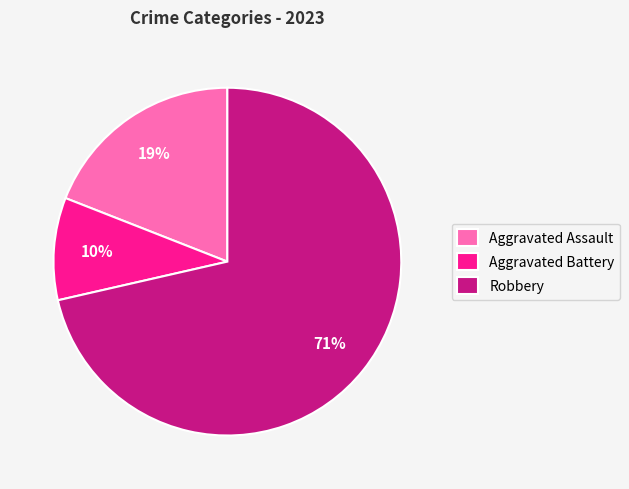

Is the sum of Aggravated Battery and Aggravated Assault greater than half?

No